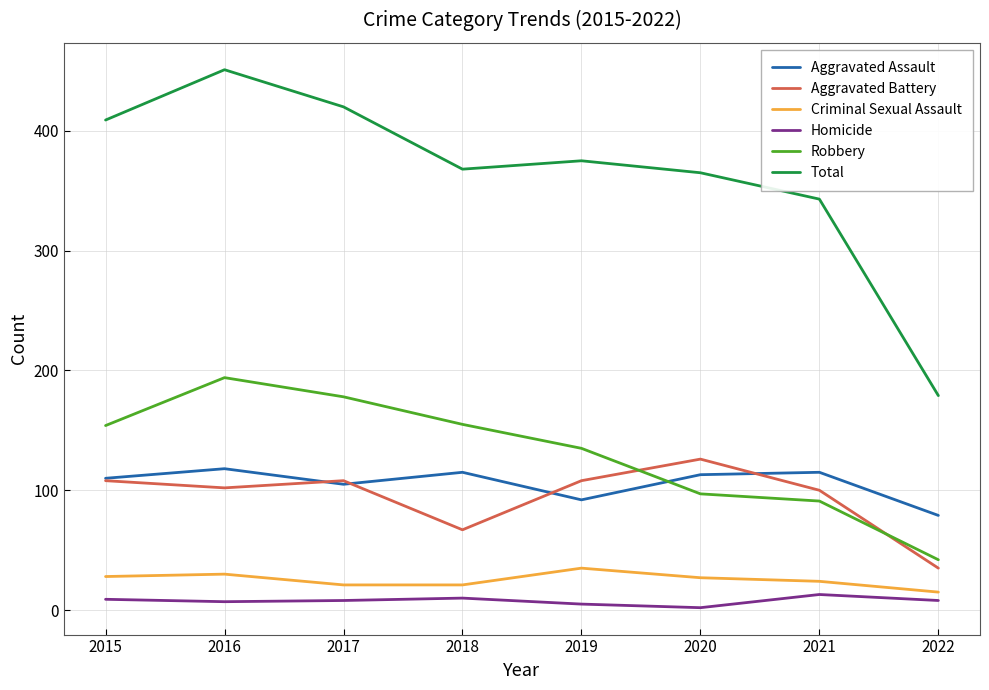

Which series has the largest range (max minus min)?

Total